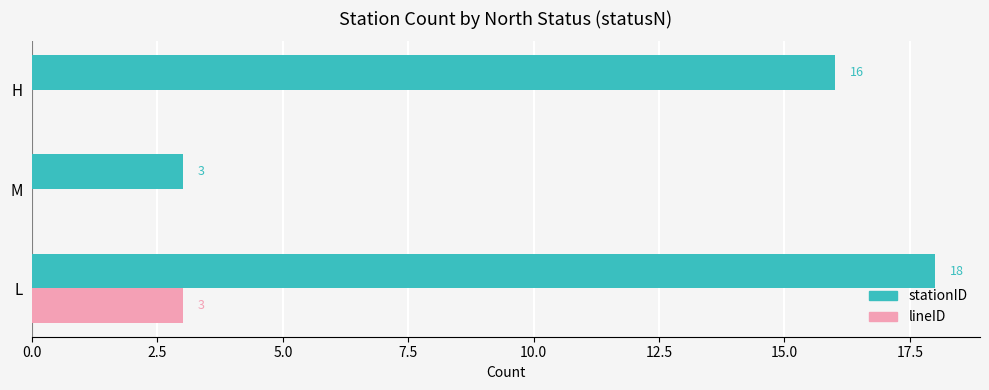

Is the value of stationID at M greater than the value of lineID at M?

Yes